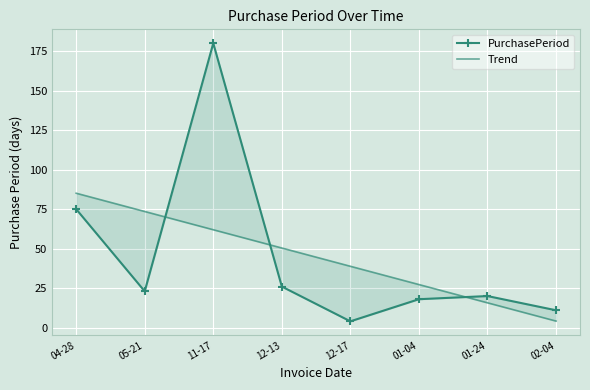

At which label is Trend closest to 44?

12-17